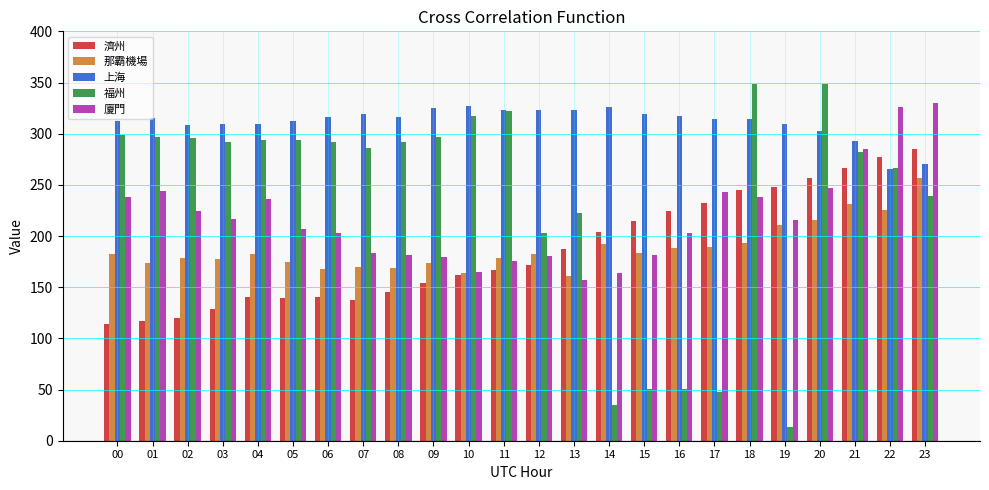

The 福州 series shows 114.0 at 11. True or false?

False